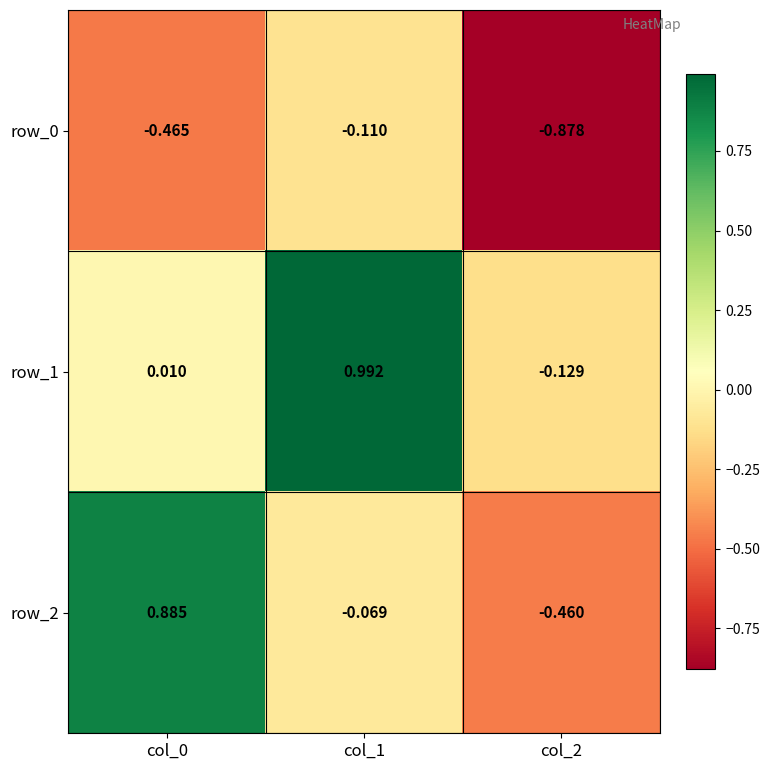

Which series changed the most between col_0 and col_1?

row_1